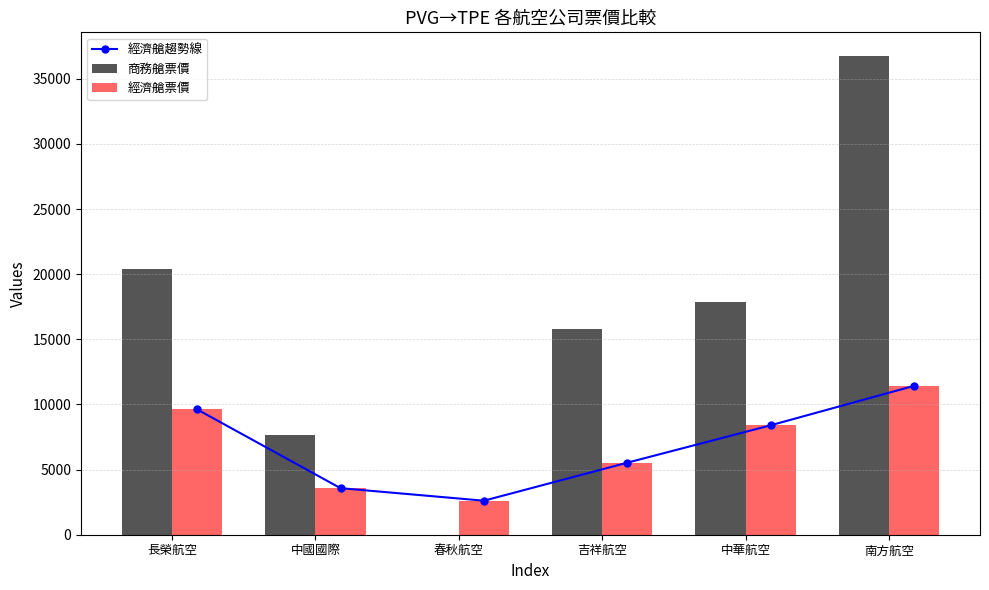

Reading left to right, transcribe all the data shown in this chart.

經濟艙趨勢線: 9617	3573	2611	5529	8399	11427
商務艙票價: 20367	7642	0	15778	17857	36727
經濟艙票價: 9617	3573	2611	5529	8399	11427